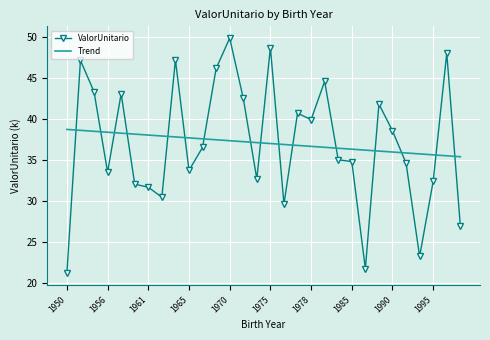

What is the sum of all ValorUnitario values?

1110.7